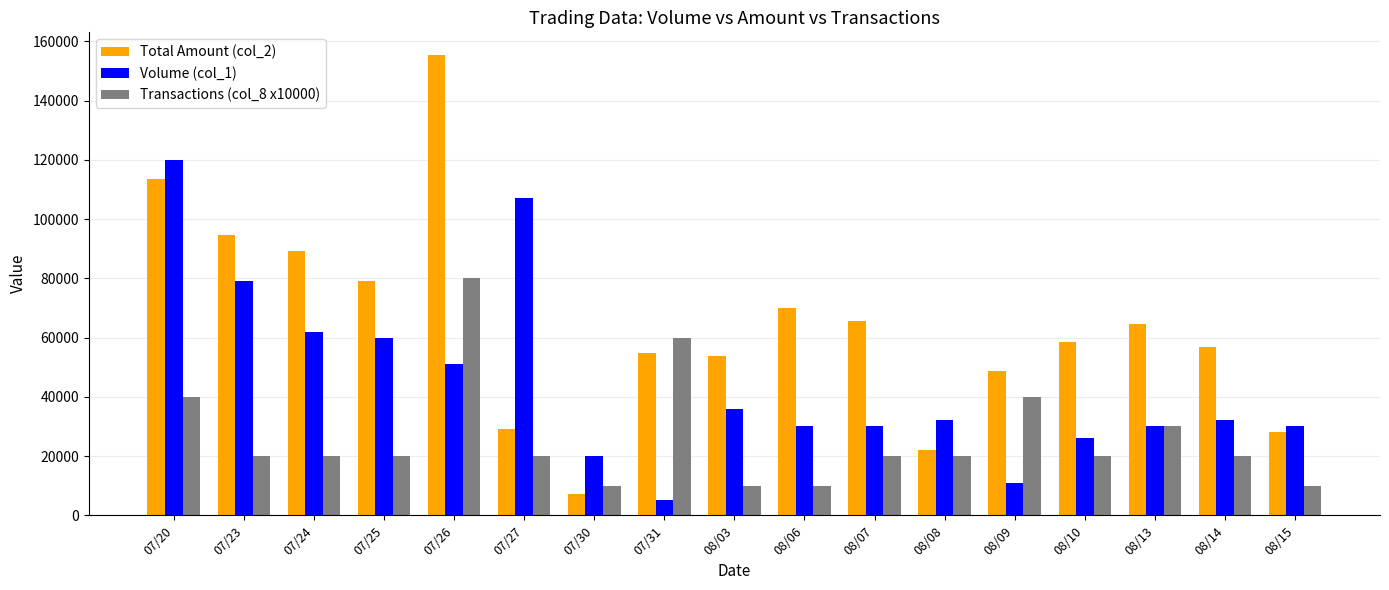

Rank the series by their average value, from highest to lowest.

Total Amount (col_2), Volume (col_1), Transactions (col_8 x10000)